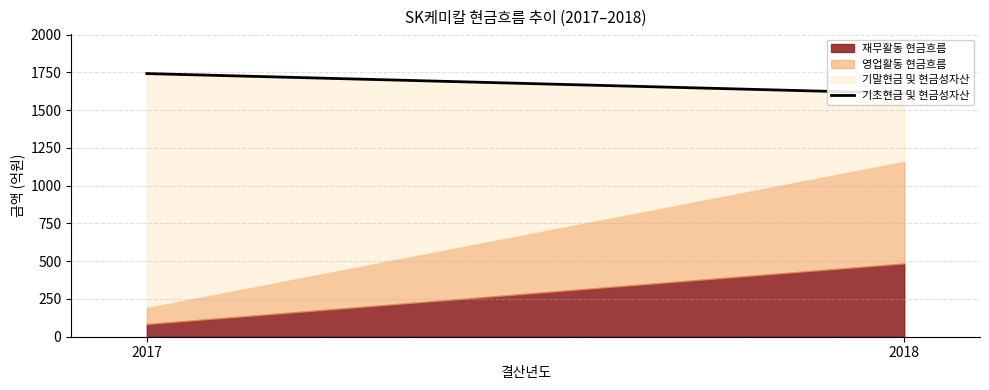

What is the sum of the values at 2018 and 2017?

3353.5